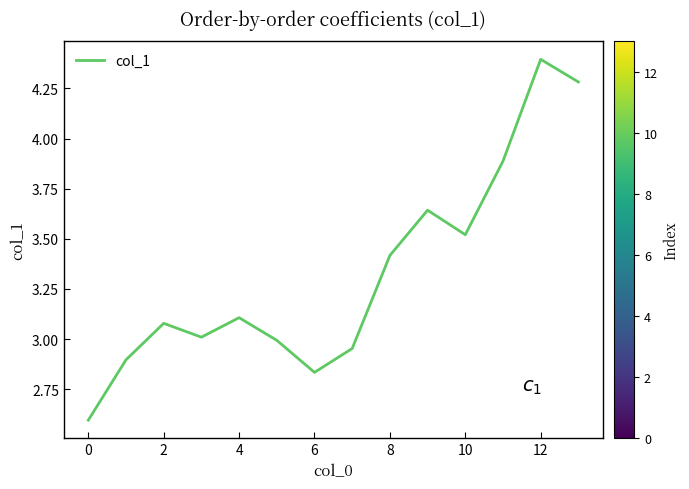

What is the difference between the maximum and minimum values?

1.8